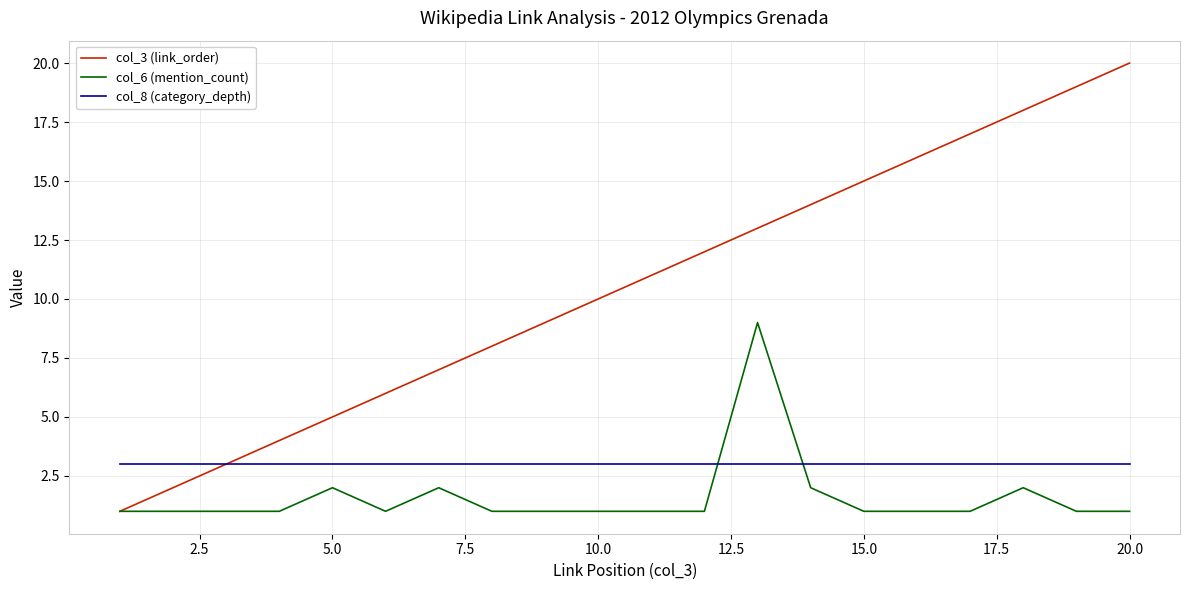

Is this an area chart (filled region under the line)?

No